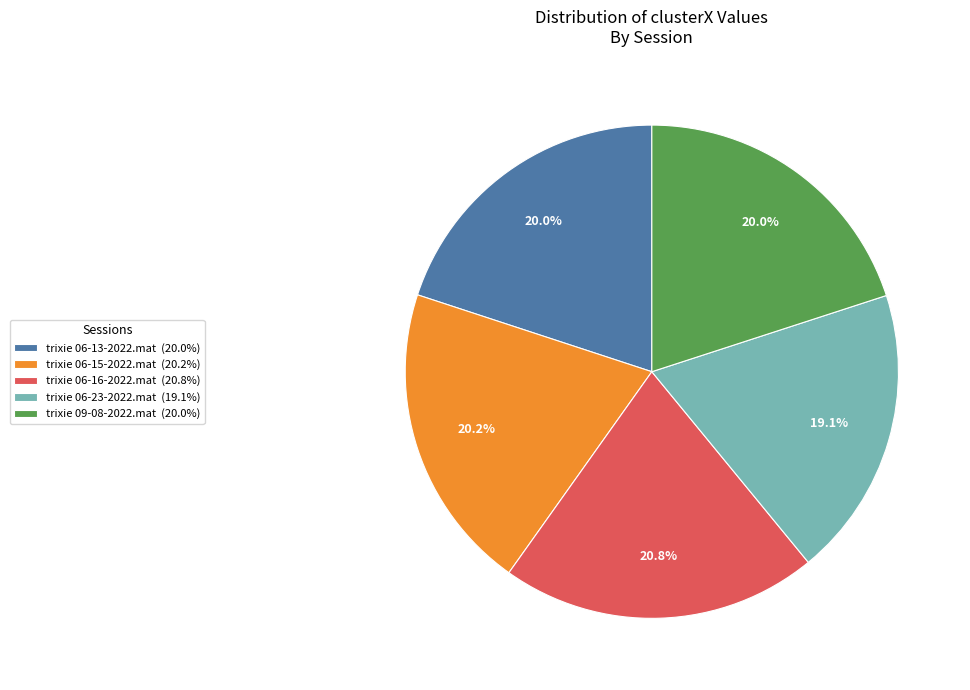

Is it true that trixie 09-08-2022.mat is 14% of the pie?

False